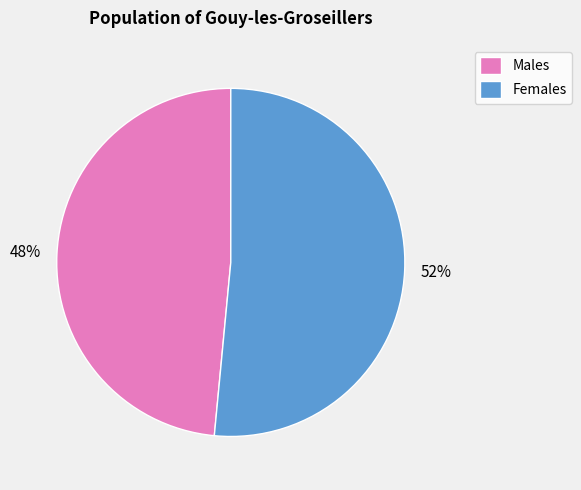

Is it true that Males is 48% of the pie?

True